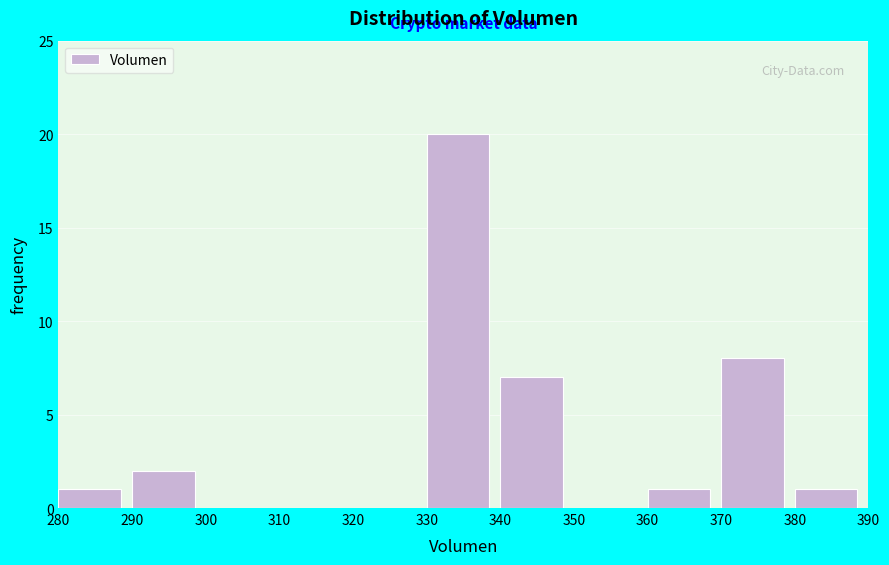

Reading left to right, transcribe this chart: for each bar, give the range it covers on the x-axis and its height. The values are not printed on the chart, so give them approximately, as read against the axis.

280 to 290: 1
290 to 300: 2
300 to 310: 0
310 to 320: 0
320 to 330: 0
330 to 340: 20
340 to 350: 7
350 to 360: 0
360 to 370: 1
370 to 380: 8
380 to 390: 1